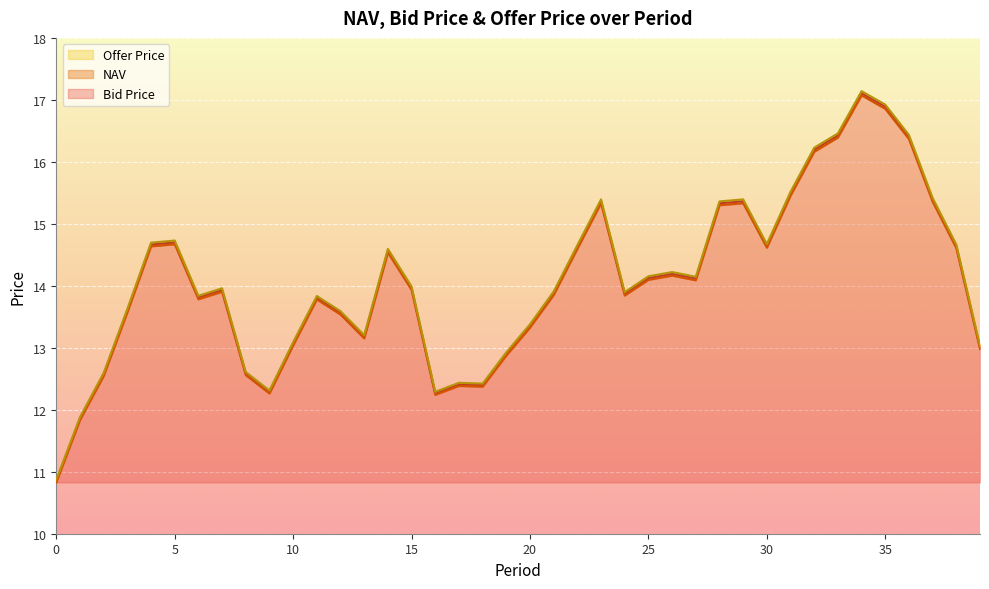

At which label does NAV reach its peak?

34